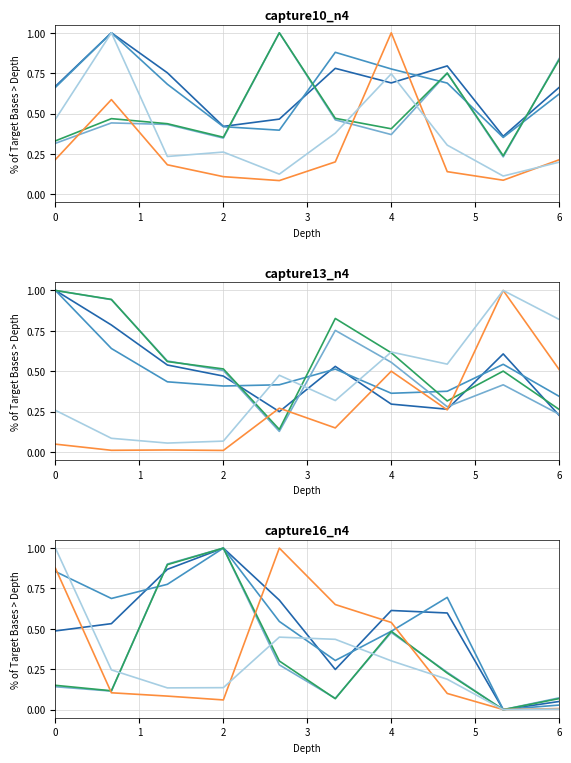

What is the maximum value for C16_Chi_BP_B_OS?

1.0